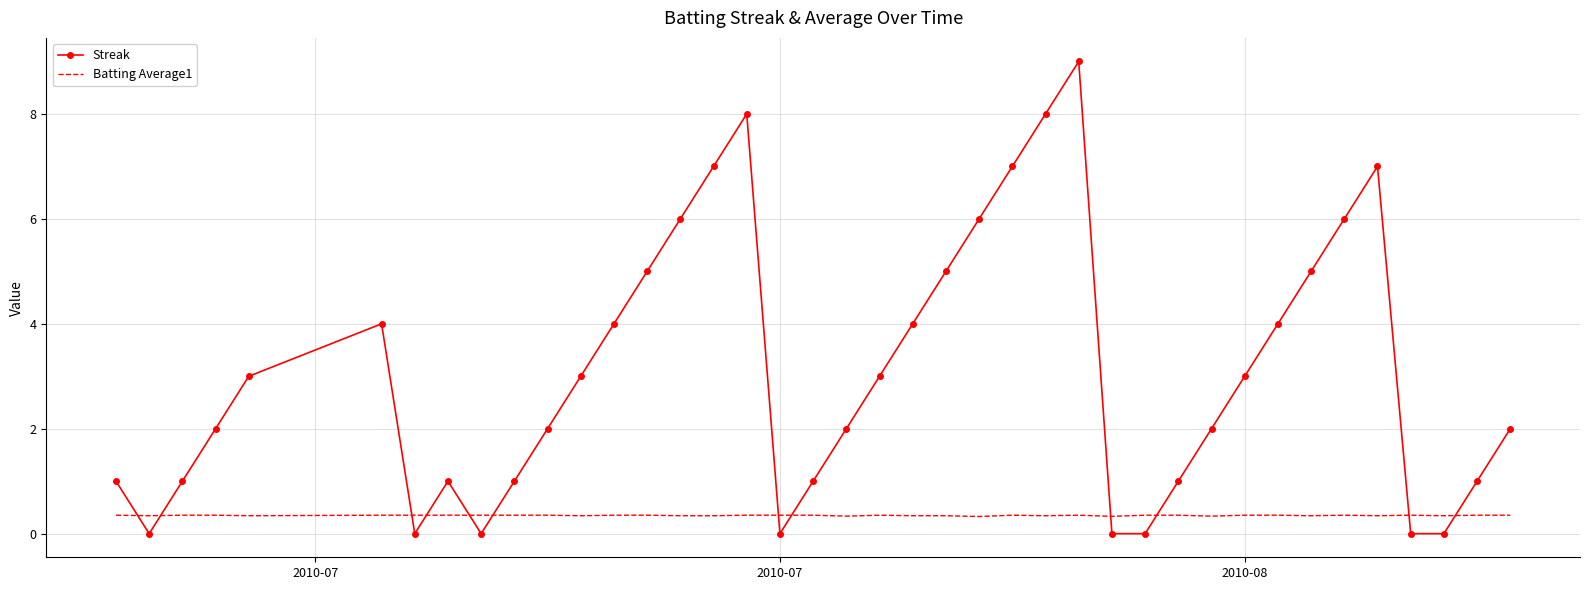

Rank the series by their maximum value, from lowest to highest.

Batting Average1, Streak